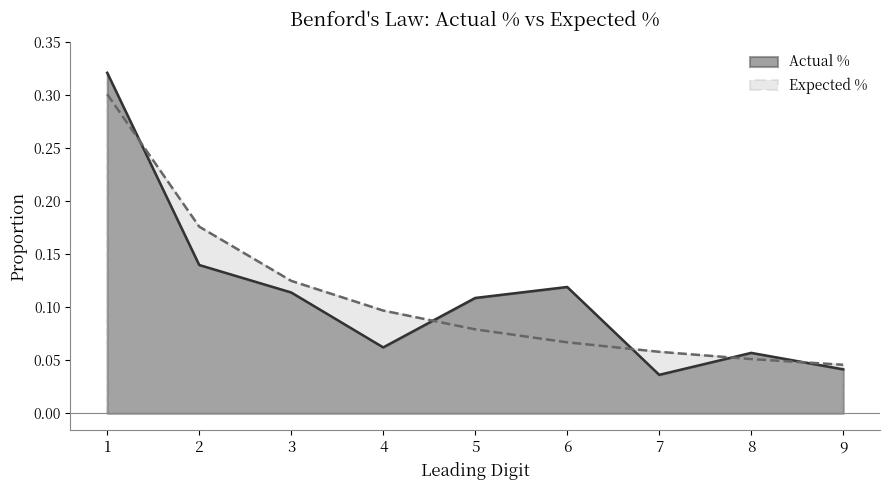

True or false: Expected % and Actual % intersect in this chart.

True